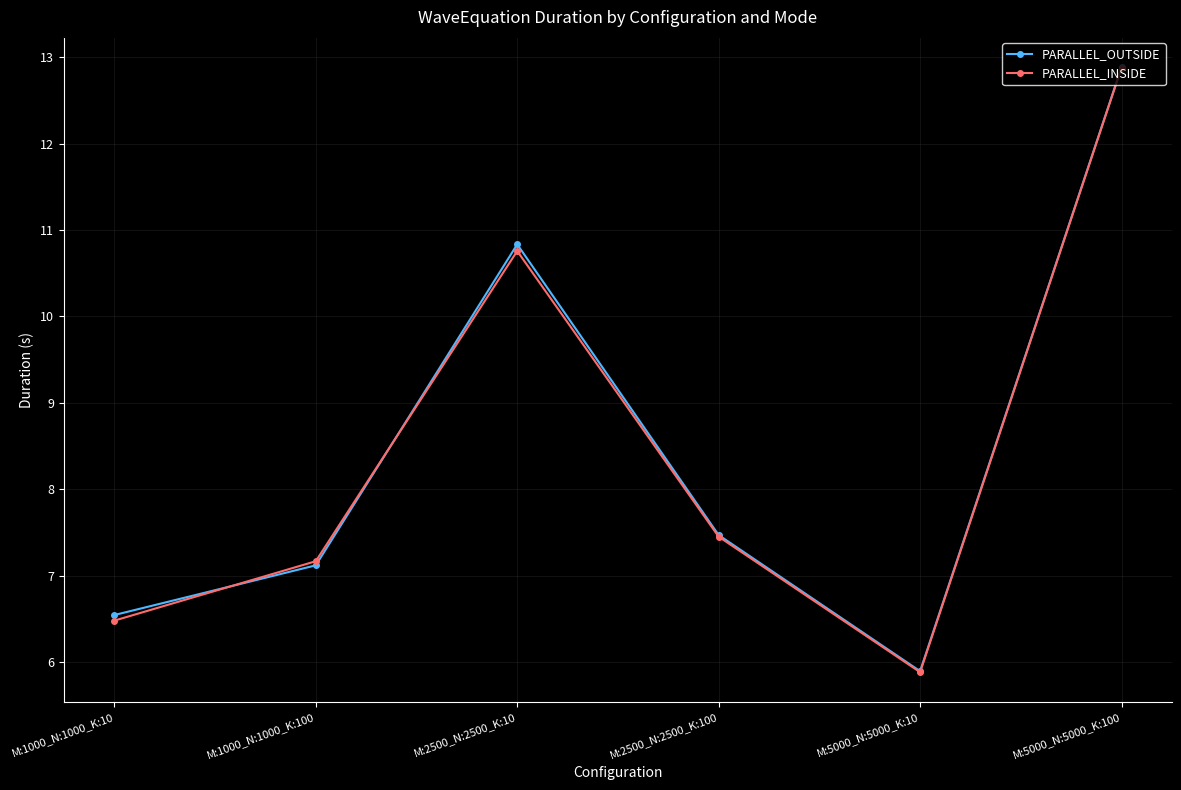

The value of PARALLEL_INSIDE at M:1000_N:1000_K:100 is 11.9. True or false?

False